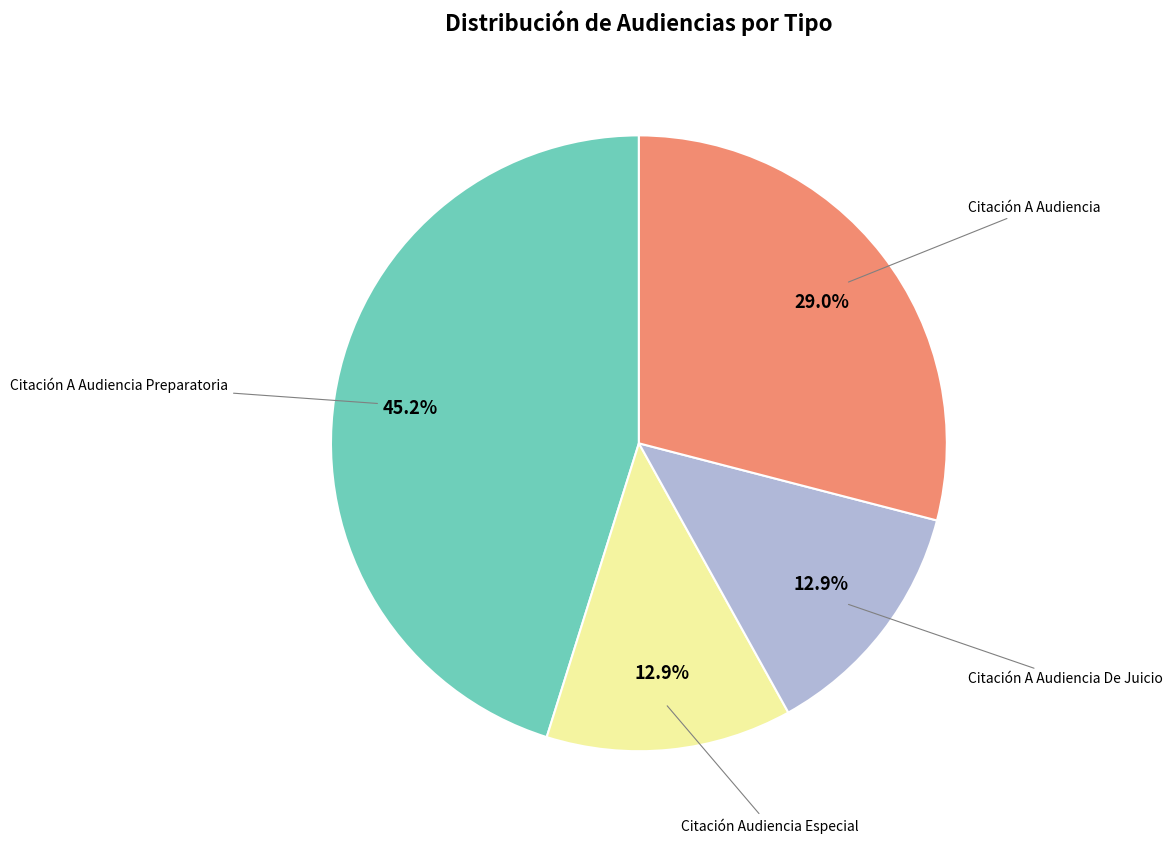

Is there any slice that represents more than half of the pie?

No